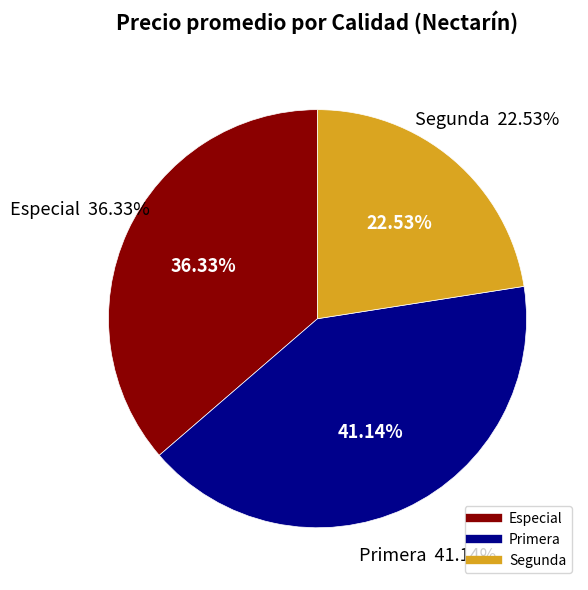

Which has a higher value, Segunda or Primera?

Primera